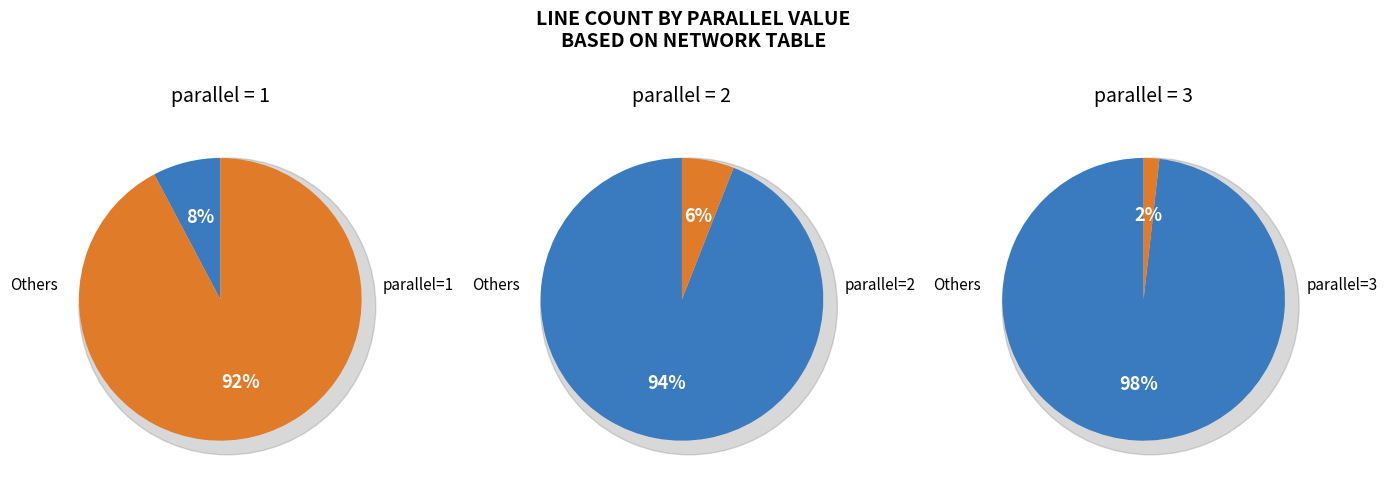

Combined, what portion of the pie is 3 and 2?

7.7%